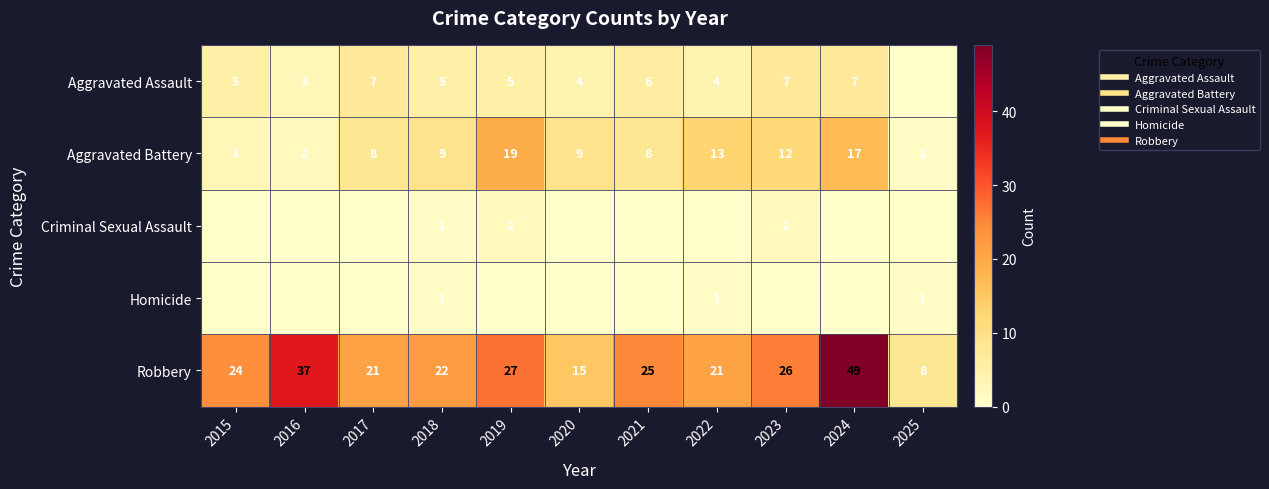

What is the spread (max minus min) of values at 2022?

21